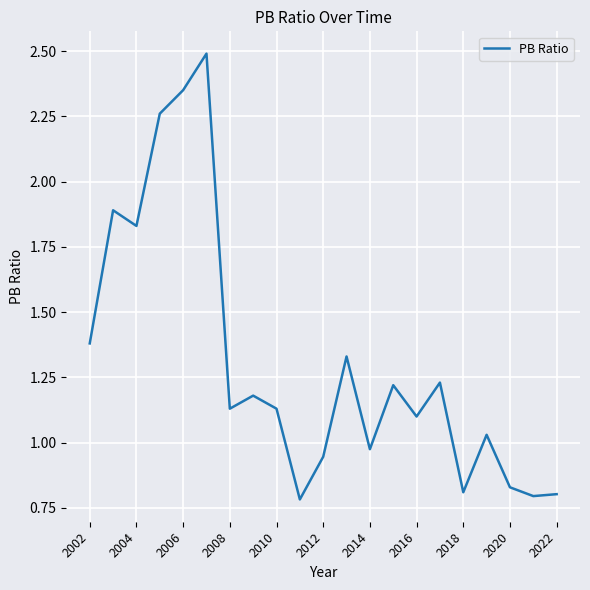

Does the chart have visible grid lines?

Yes